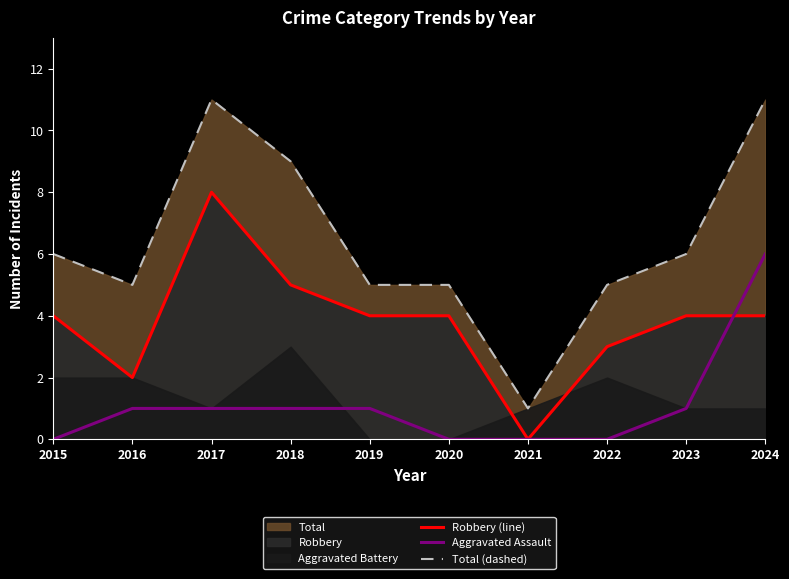

What is the sum of all Total (dashed) values?

64